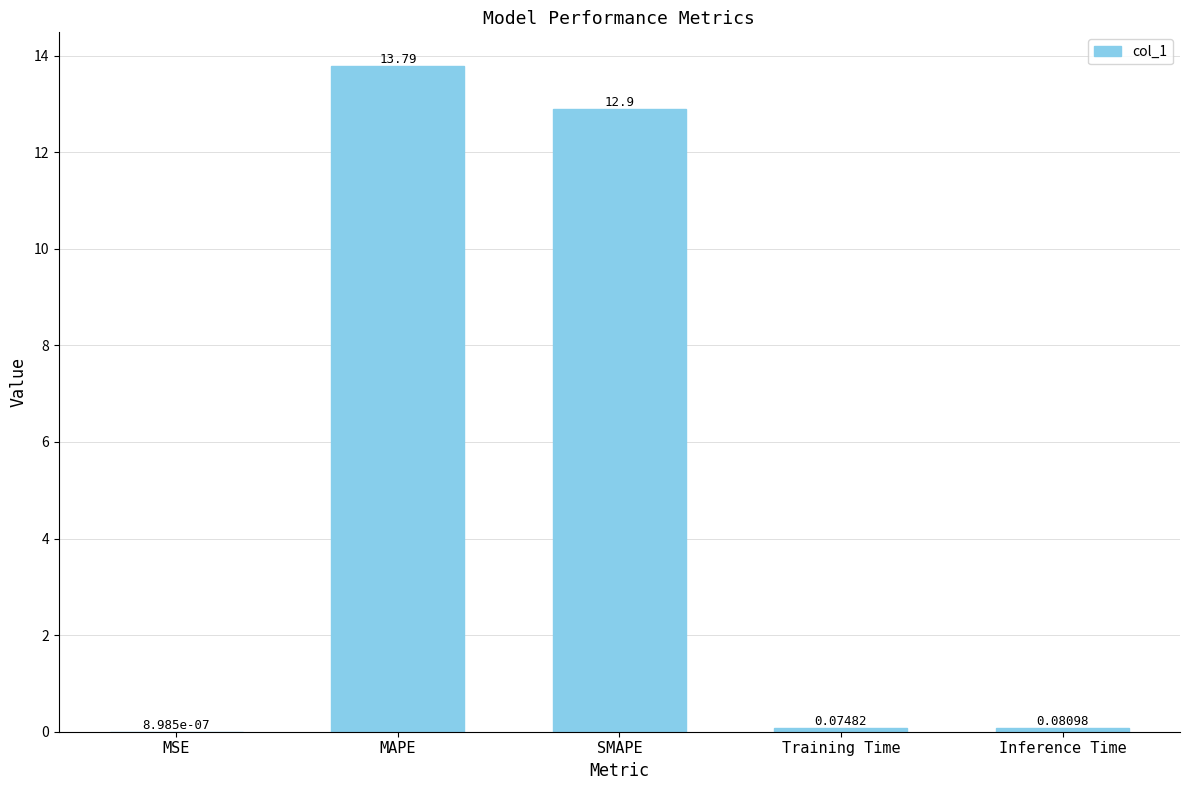

What is the change in value from SMAPE to Training Time?

-12.8